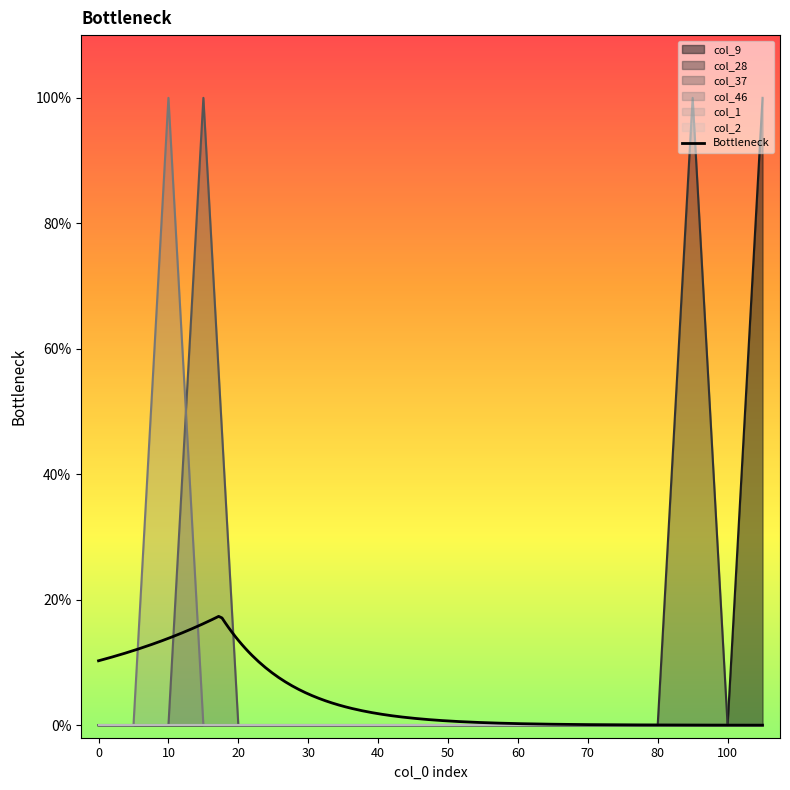

The col_37 series shows 0 at 40. True or false?

True